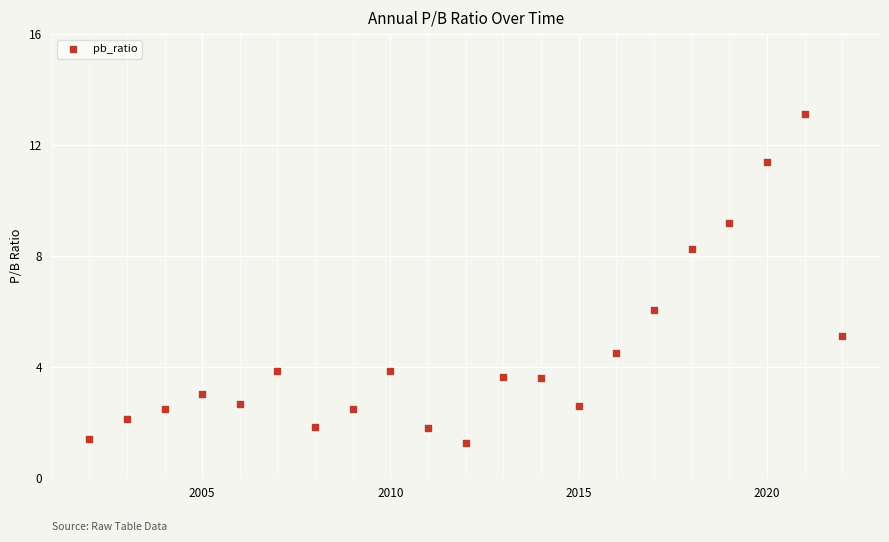

What is the range of X values (max minus min)?

20.0